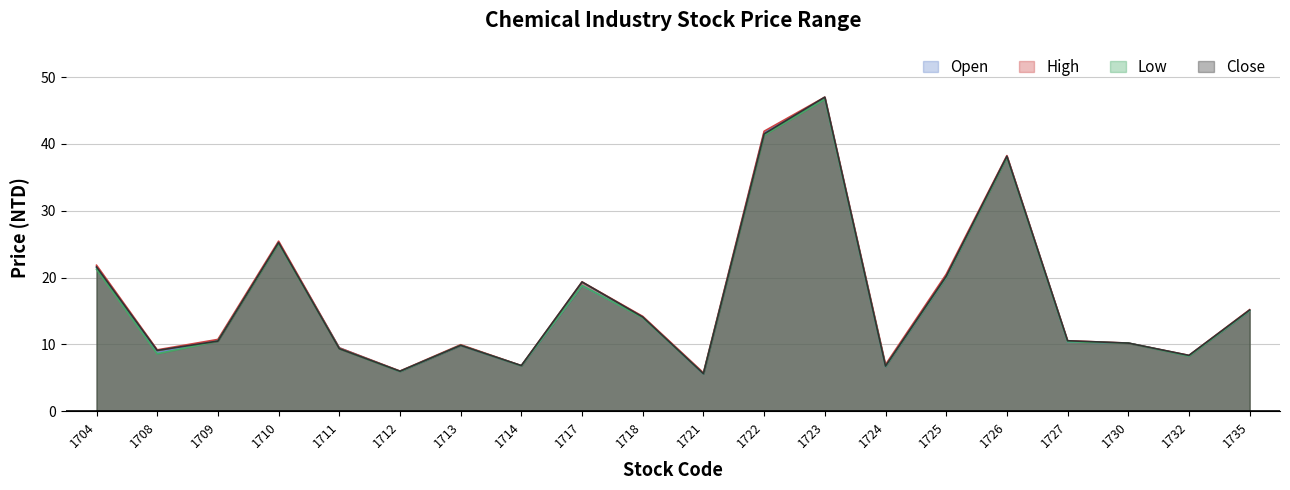

True or false: Open has more than 2 interior local peaks.

True